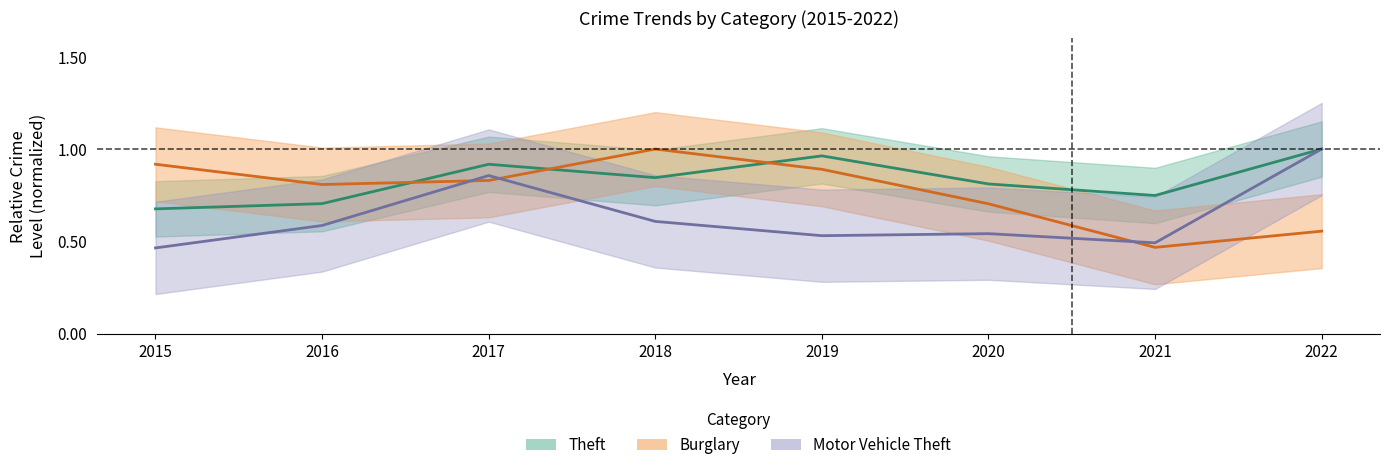

Between 2019 and 2022, which series saw the biggest shift?

Motor Vehicle Theft